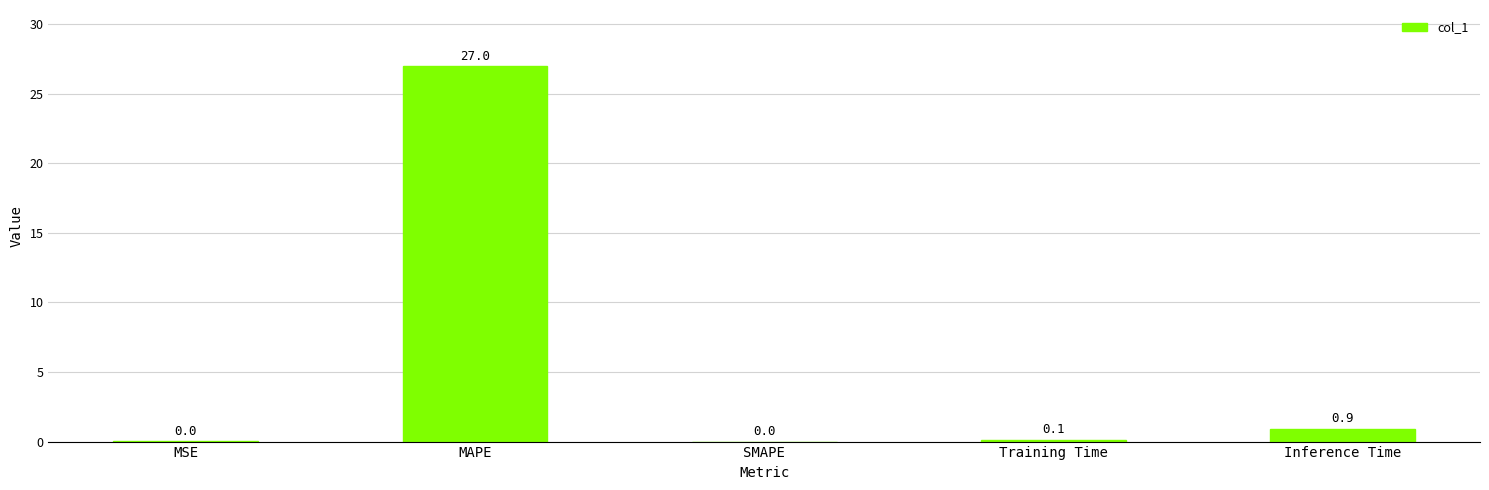

Which has a higher value, Training Time or MAPE?

MAPE